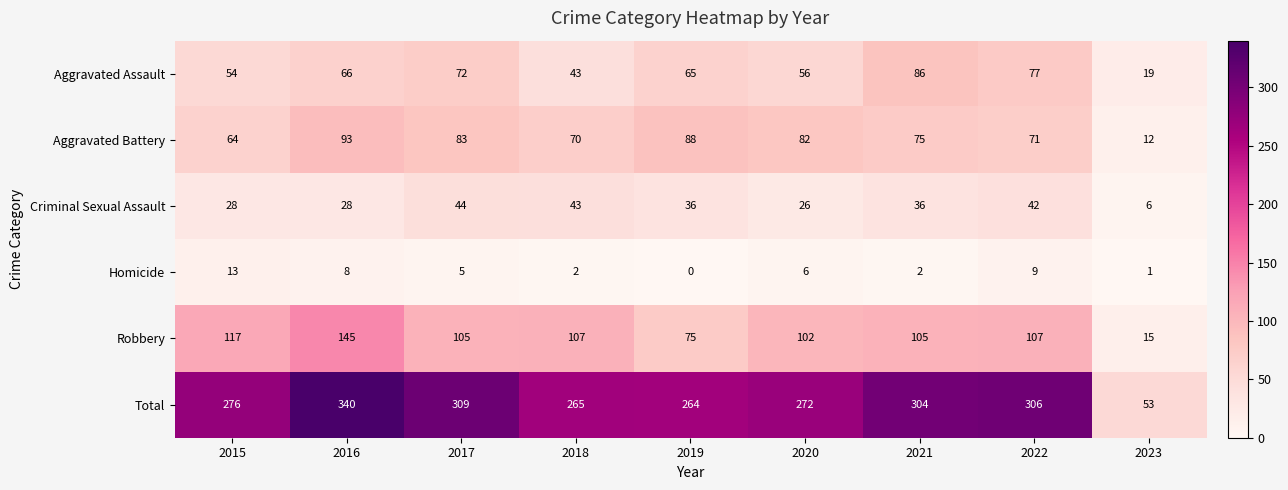

Rank the series by their maximum value, from highest to lowest.

Total, Robbery, Aggravated Battery, Aggravated Assault, Criminal Sexual Assault, Homicide